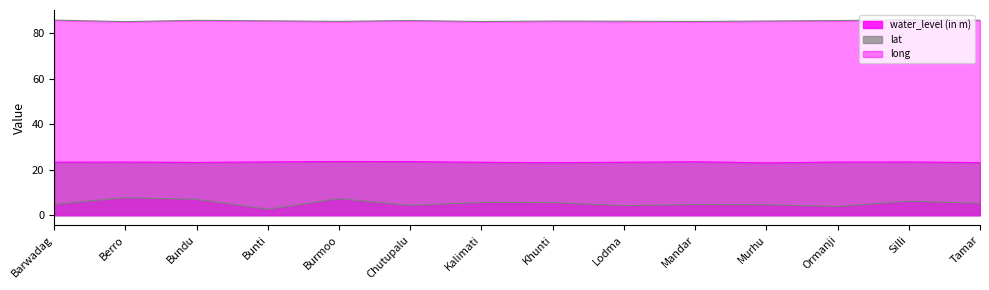

Does the chart display data point markers on the line(s)?

No